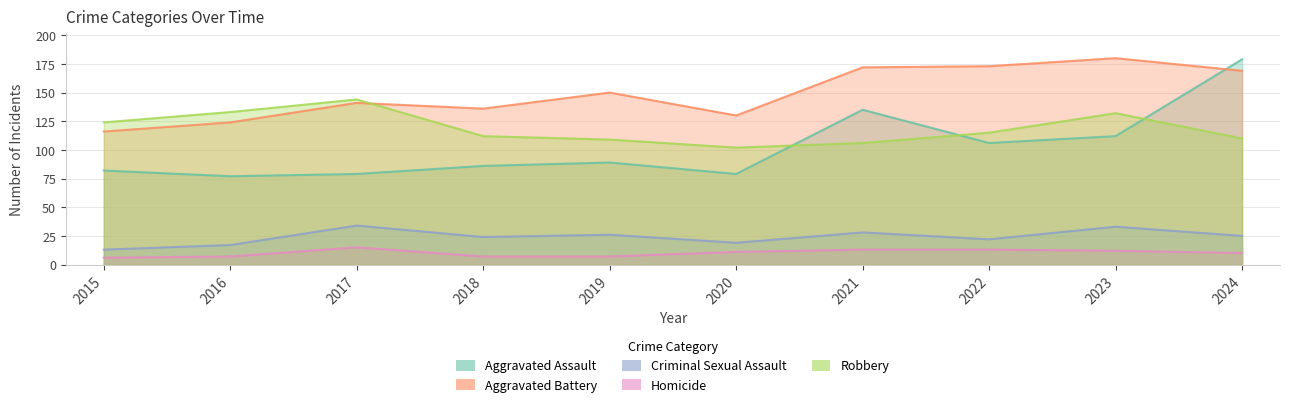

Which series ends up on top after the final intersection of Robbery and Aggravated Battery?

Aggravated Battery